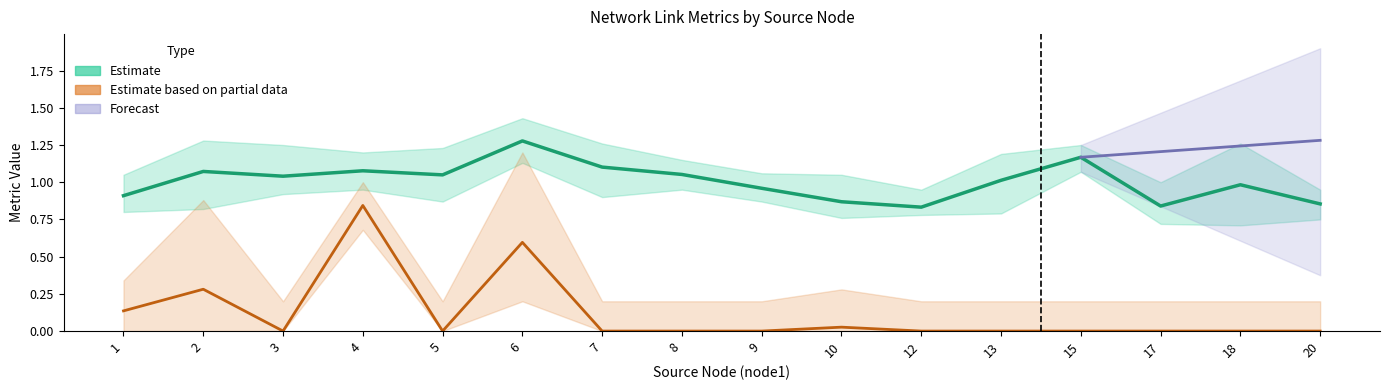

What is the maximum value for delay_lower?

1.1